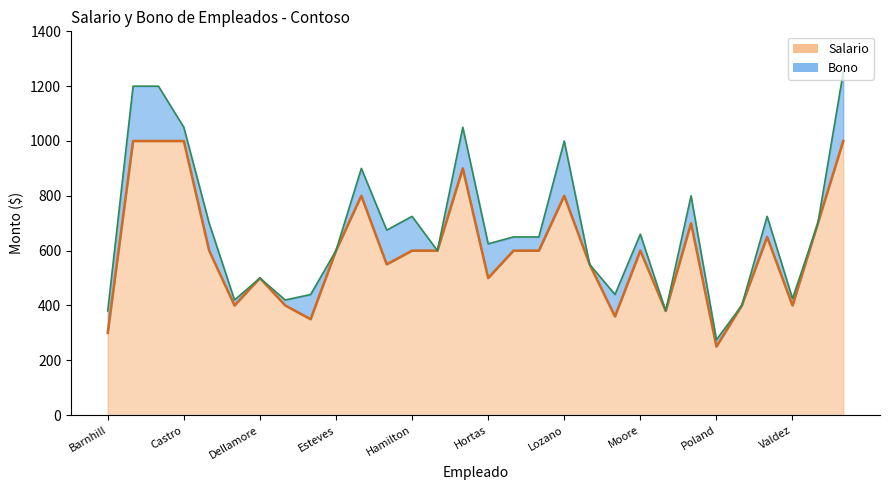

At which category does the data reach its first local valley?

Delaney